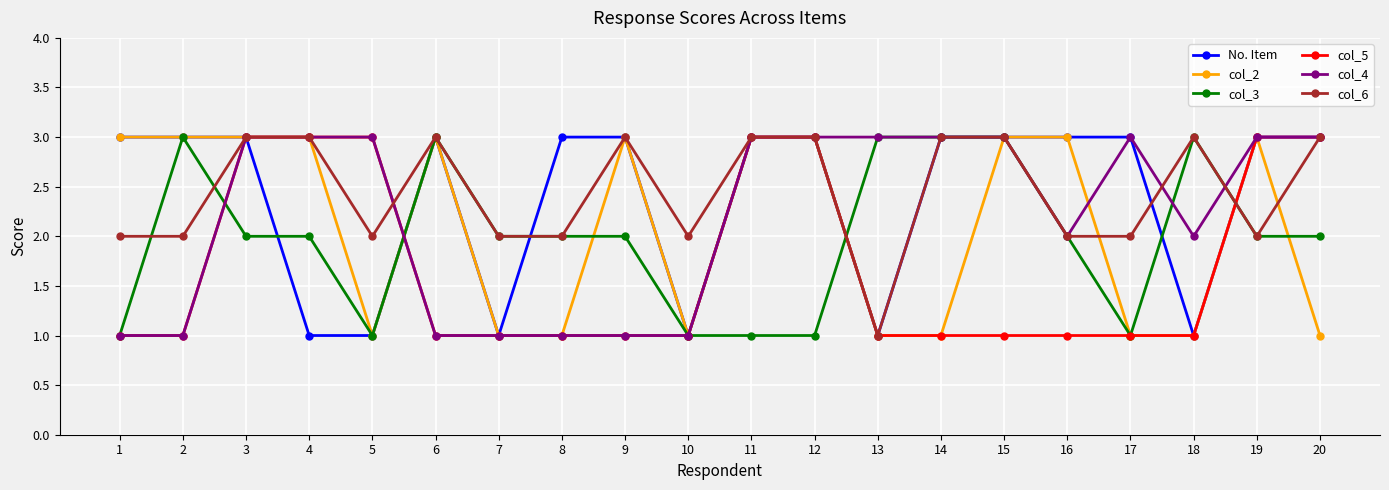

What is the difference between the maximum and minimum values in the col_3 series?

2